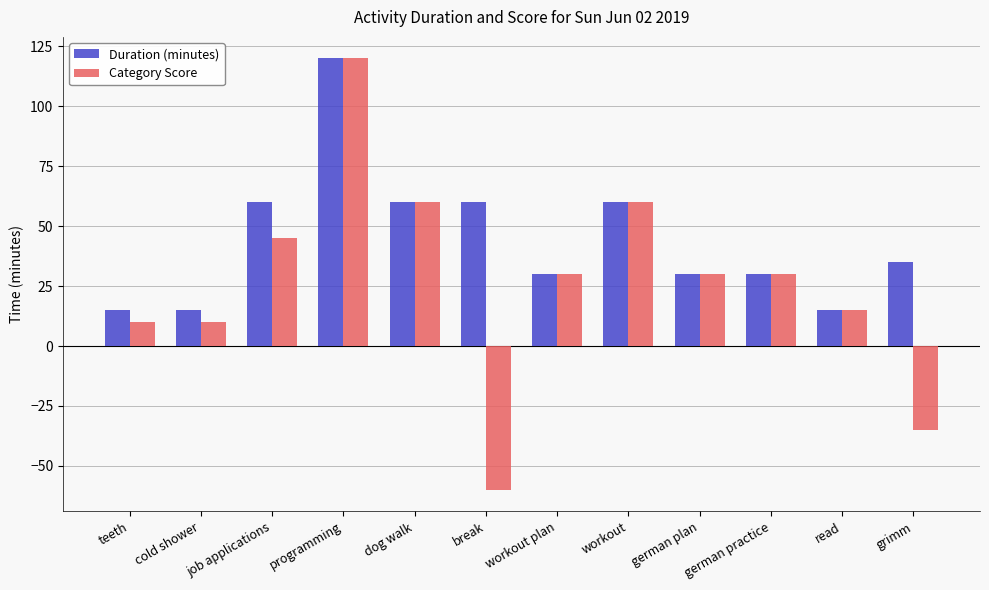

Are the bars horizontal?

No